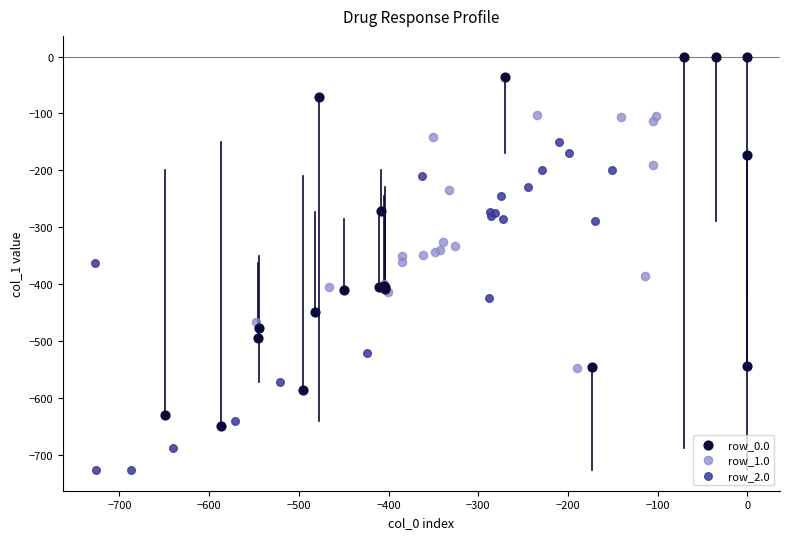

Which series reaches the minimum Y coordinate?

row_2.0